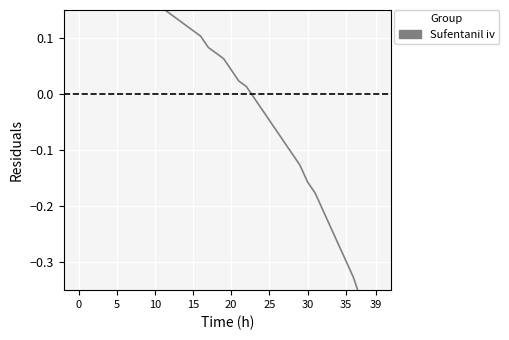

Is it true that the value at 36 is -0.3?

True